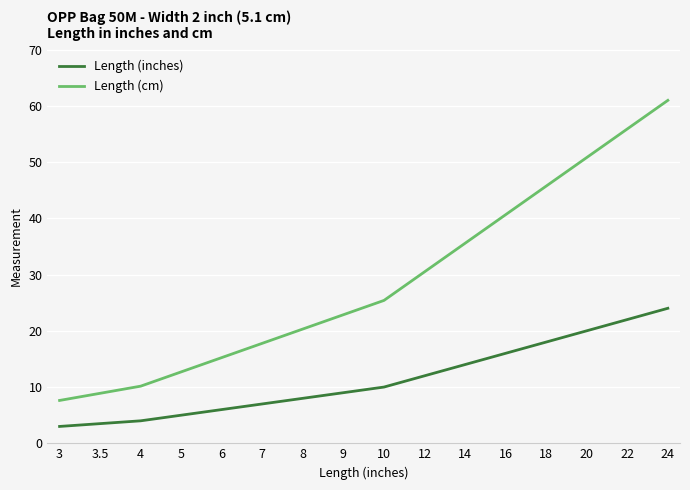

What is the average value of the Length (cm) series?

28.8